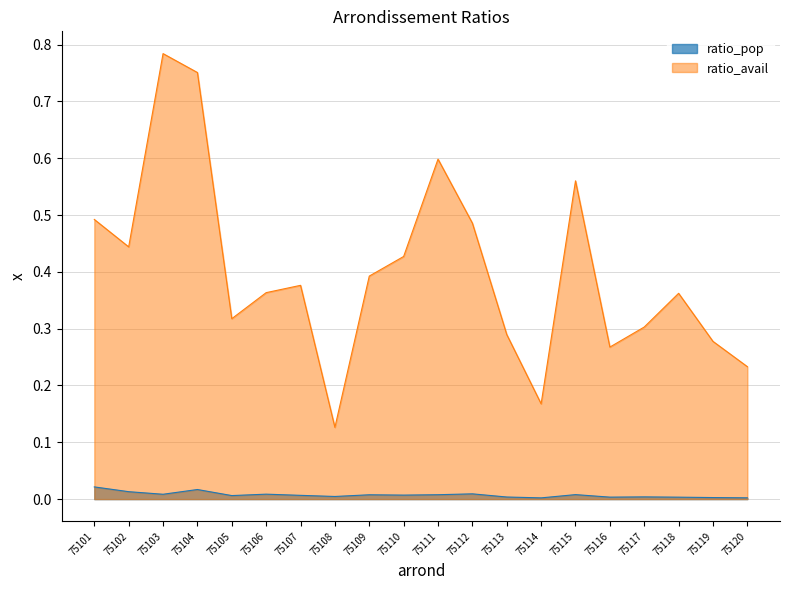

Reading right to left, what are all the values shown in this chart?

ratio_pop: 0.0	0.0	0.0	0.0	0.0	0.0	0.0	0.0	0.0	0.0	0.0	0.0	0.0	0.0	0.0	0.0	0.0	0.0	0.0	0.0
ratio_avail: 0.2	0.3	0.4	0.3	0.3	0.6	0.2	0.3	0.5	0.6	0.4	0.4	0.1	0.4	0.4	0.3	0.8	0.8	0.4	0.5